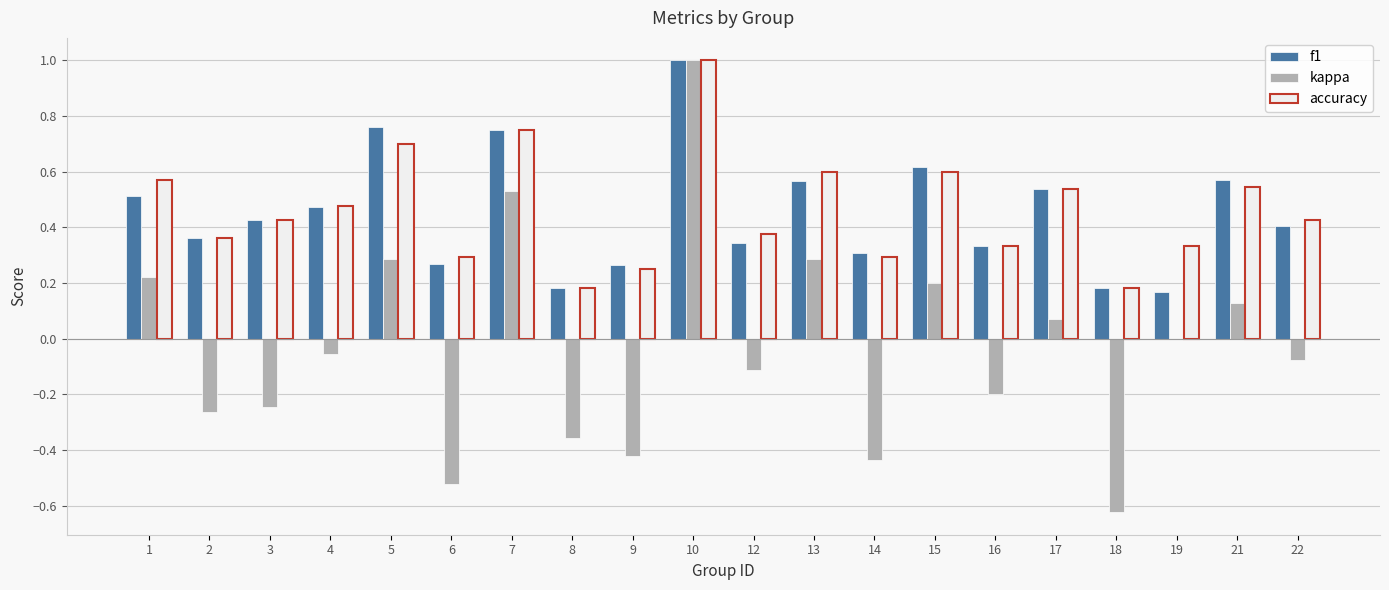

What are all the series names shown in the legend?

f1, kappa, accuracy